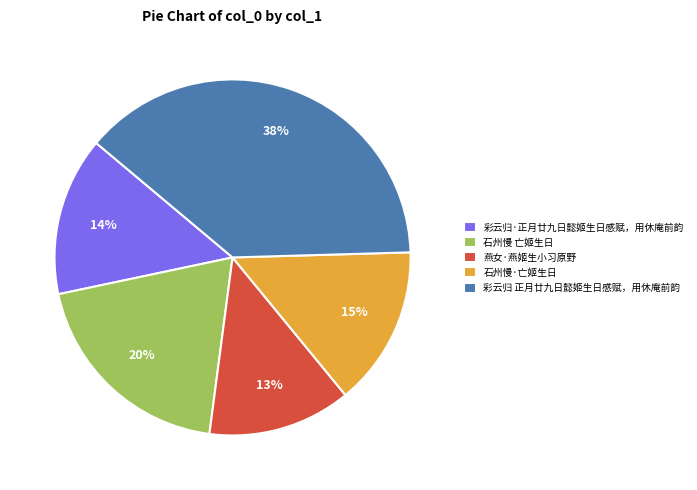

To the nearest percent, what is the combined percentage of 石州慢·亡姬生日 and 彩云归·正月廿九日懿姬生日感赋，用休庵前韵?

29%